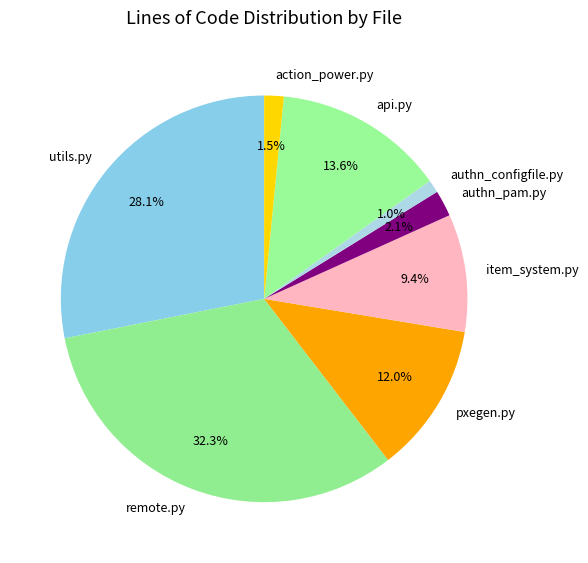

Which category has the smallest portion of the pie?

authn_configfile.py